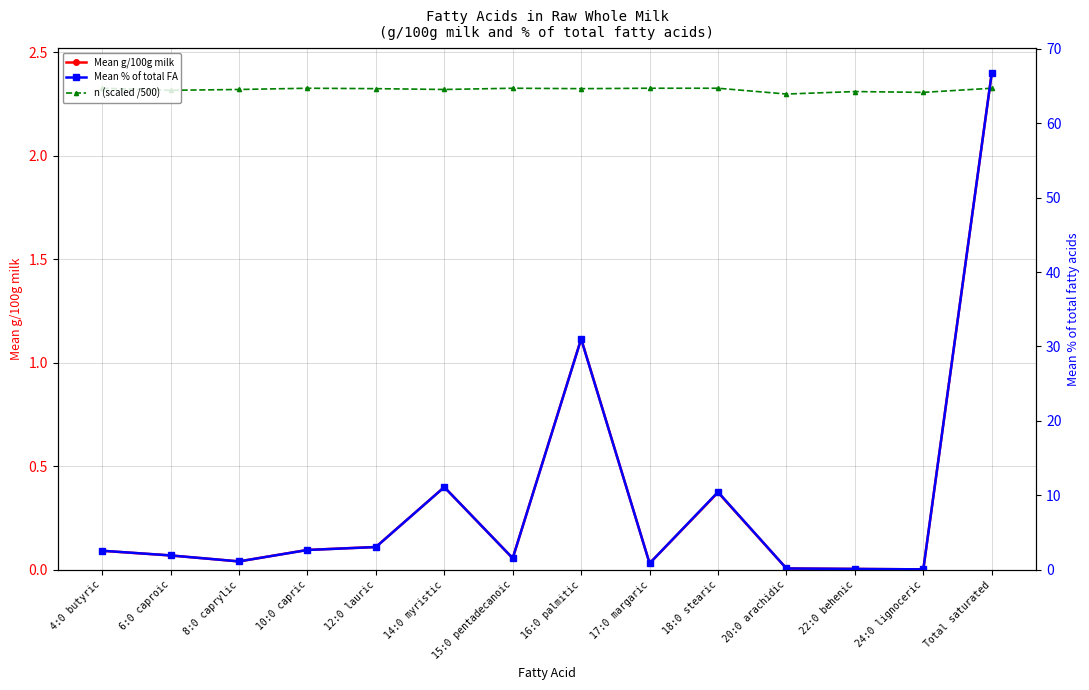

At which category does n (scaled /500) reach its first local peak?

10:0 capric